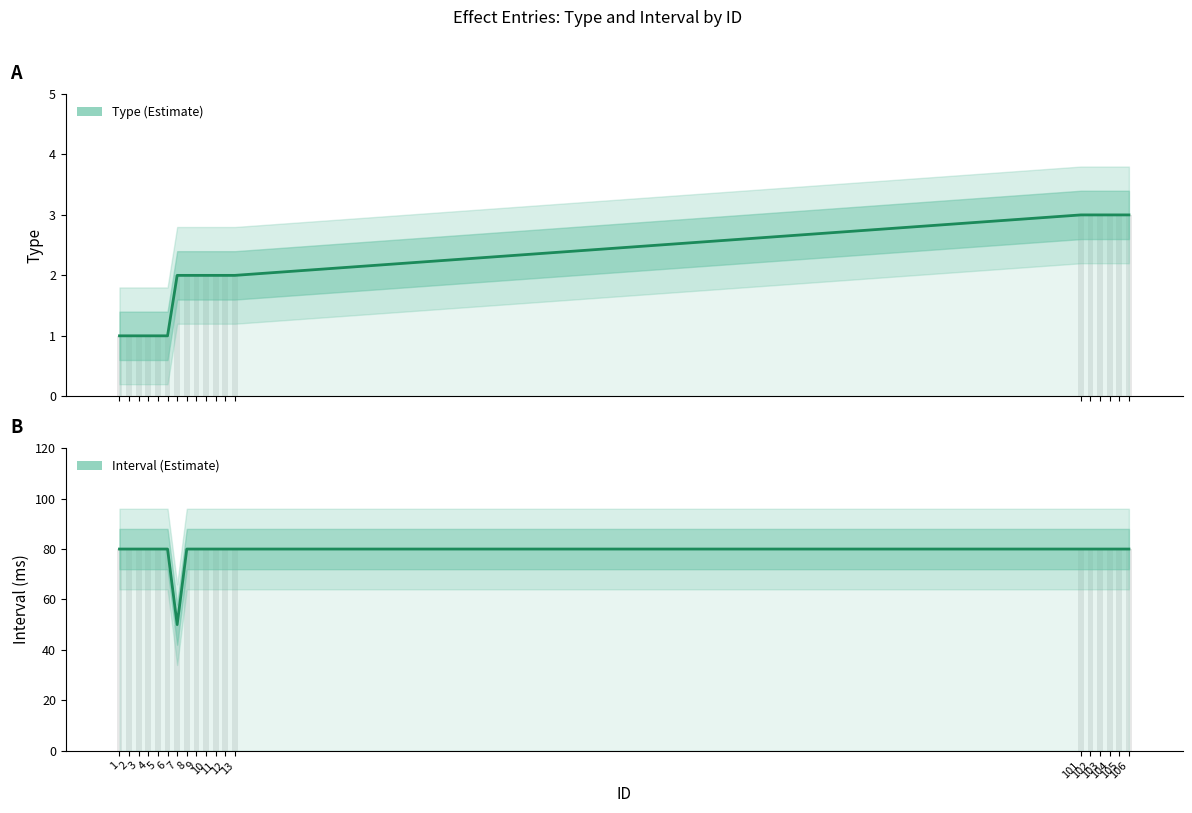

Is it true that interval equals 46 at 10?

False